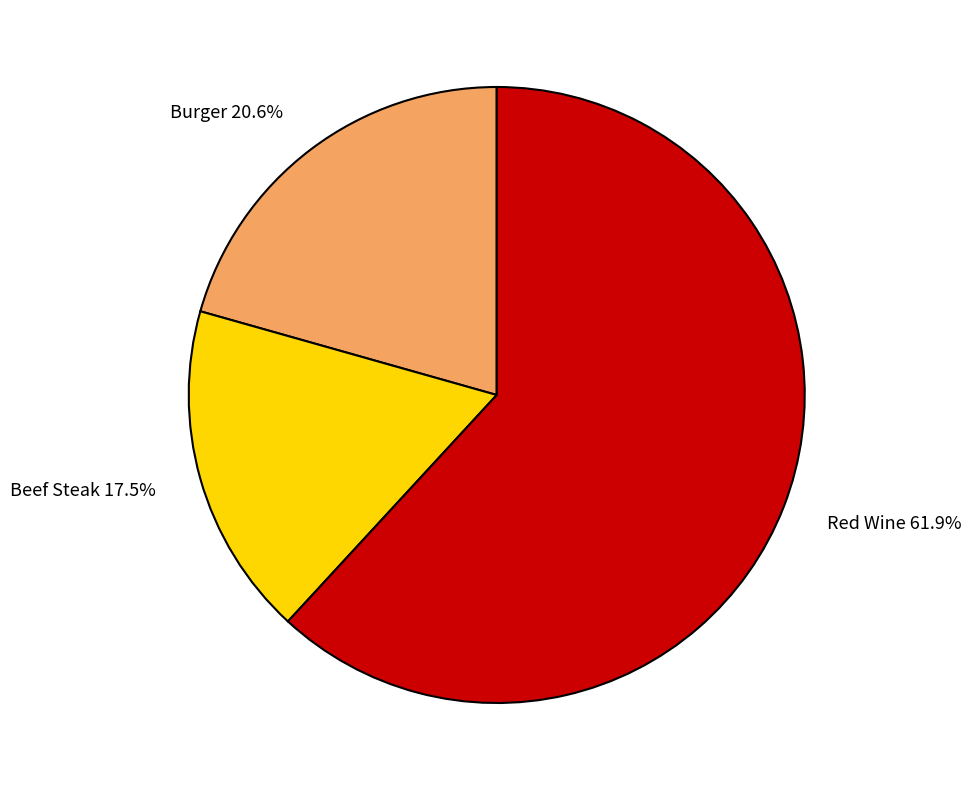

Which has a higher value, Red Wine or Burger?

Red Wine